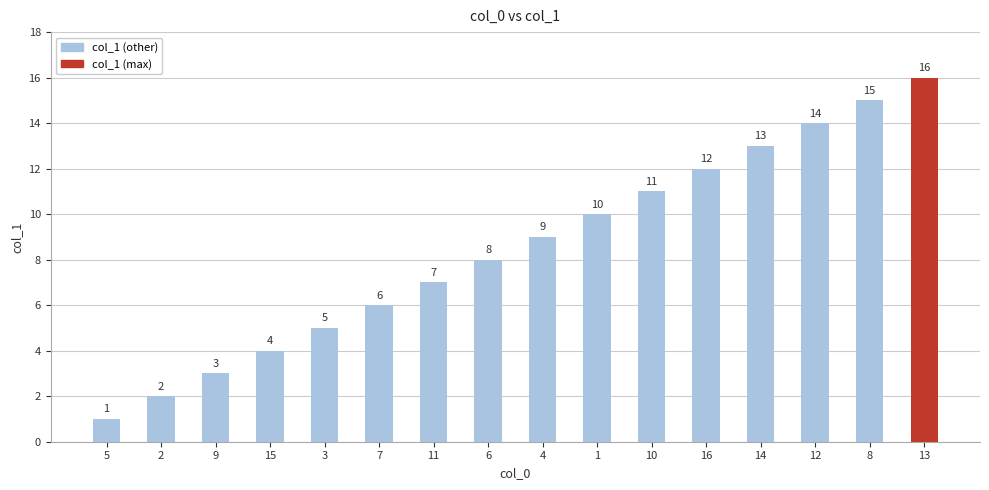

Reading left to right, extract all data points from this chart.

1	2	3	4	5	6	7	8	9	10	11	12	13	14	15	16